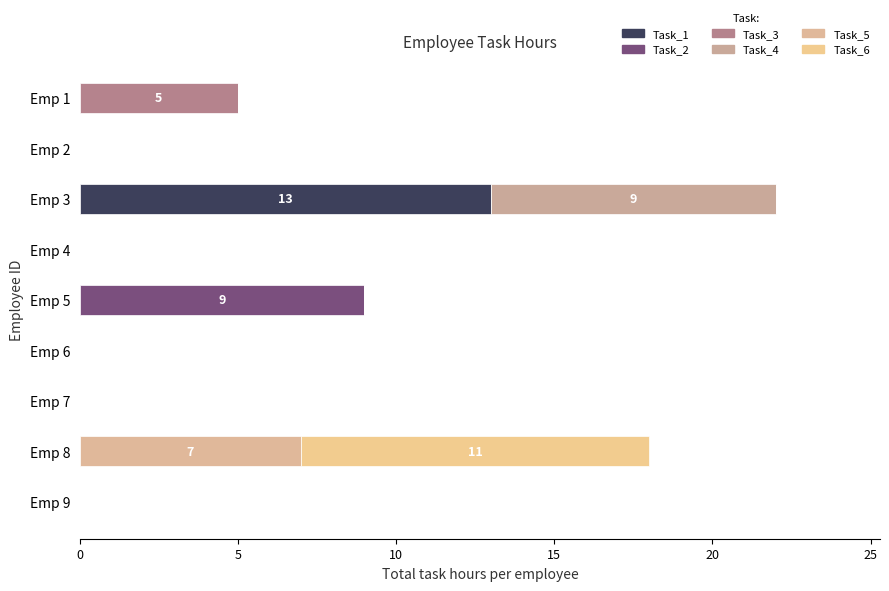

How many data points does each series have?

9